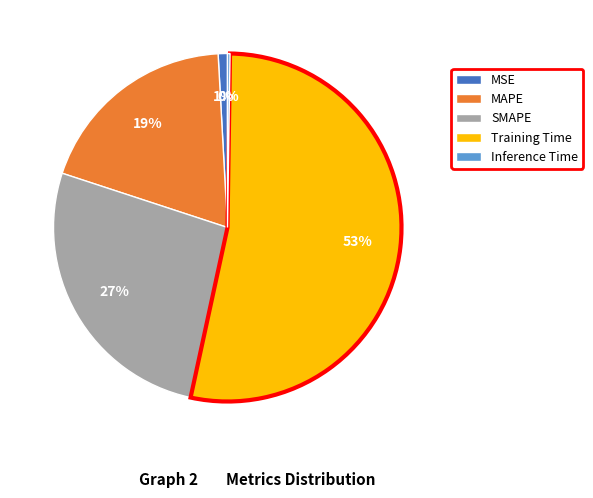

Do MSE and Training Time together represent more than half of the pie?

Yes